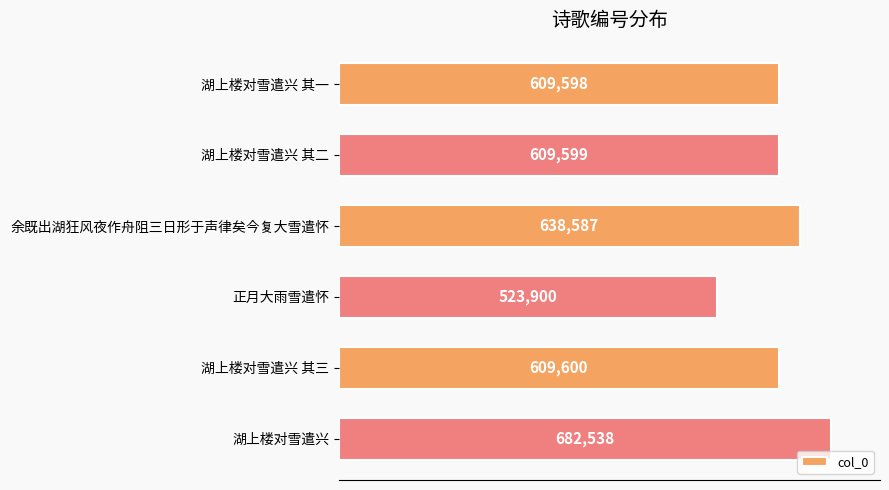

Which label corresponds to the smallest value in the chart?

正月大雨雪遣怀